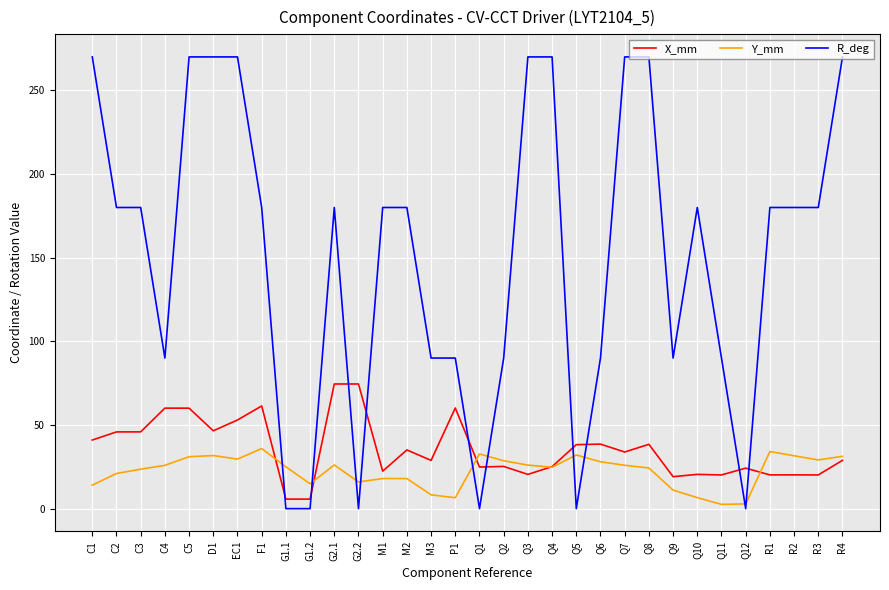

Which series ends up on top after the final intersection of X_mm and R_deg?

R_deg